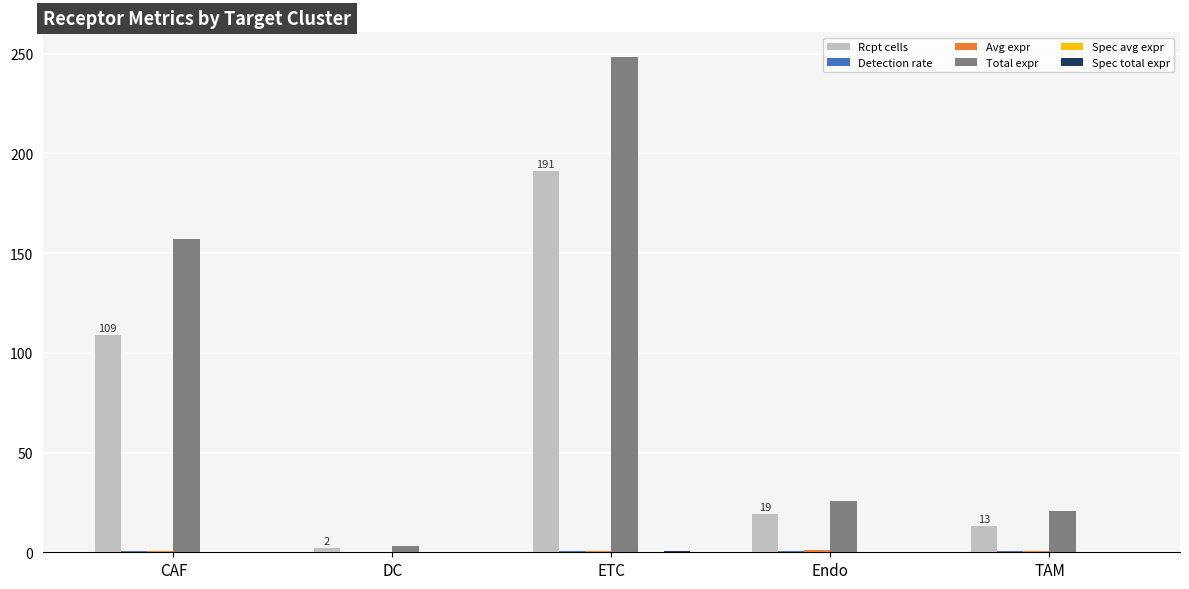

What is the total value across all series at CAF?

267.9